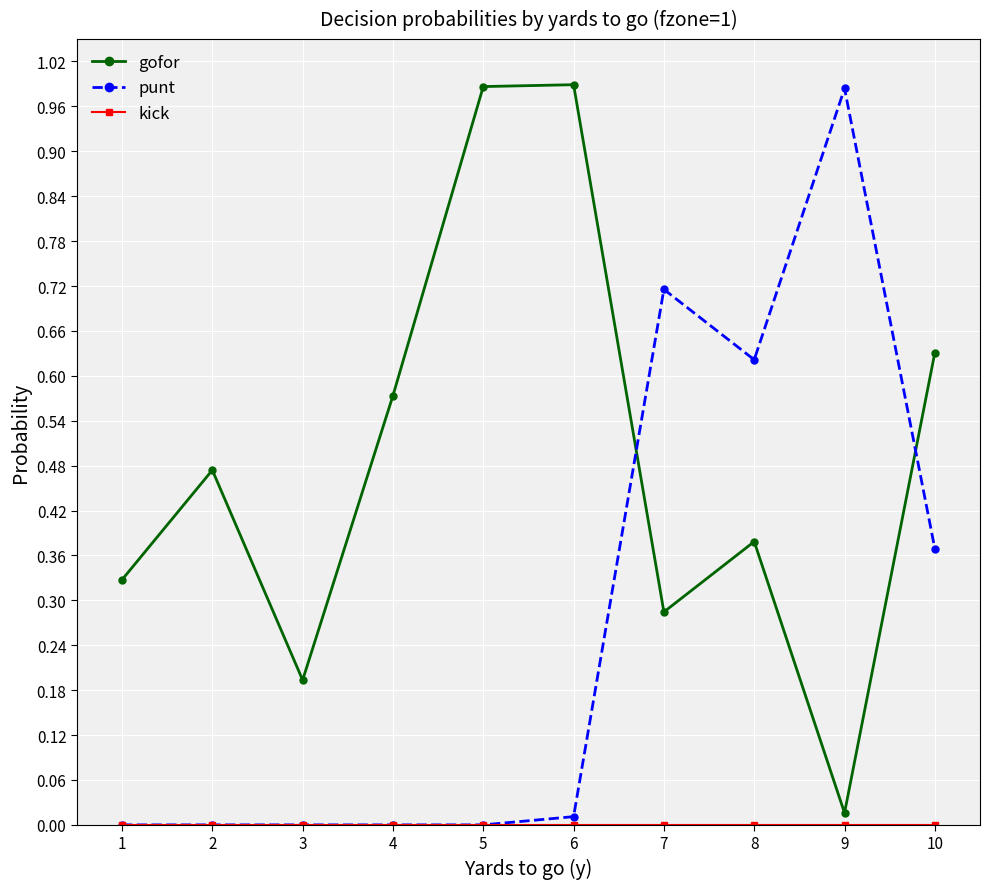

At which label does punt reach its peak?

9